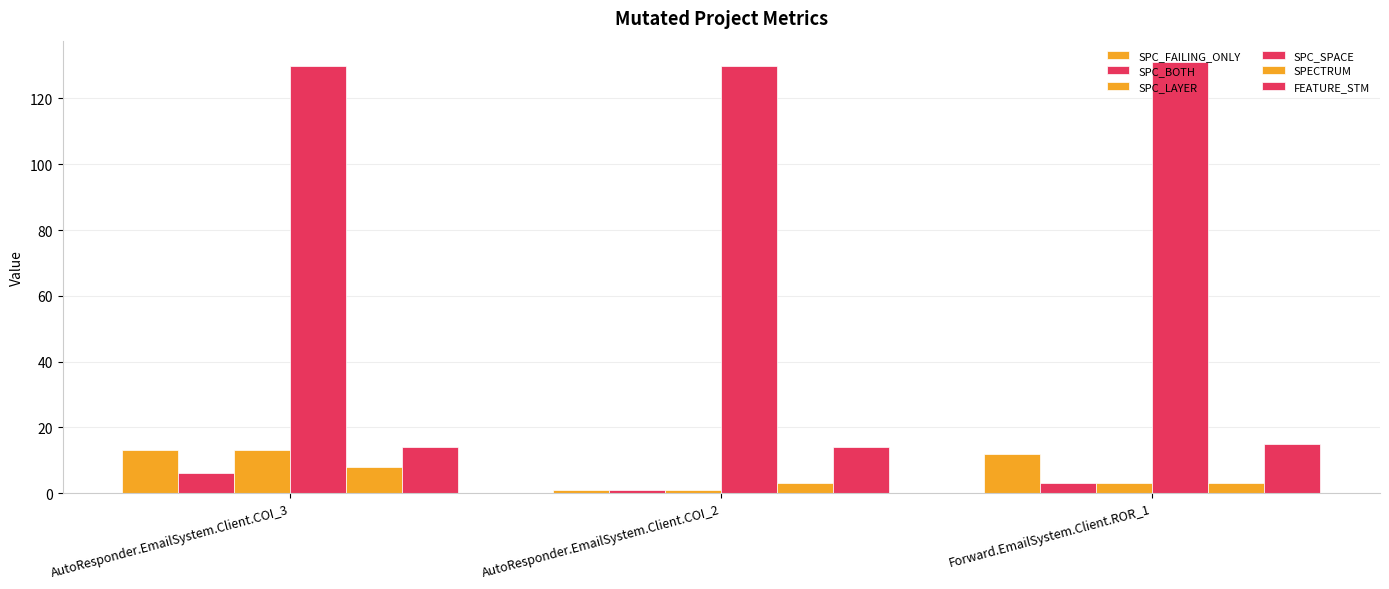

Reading right to left, what are all the values shown in this chart?

SPC_FAILING_ONLY: Forward.EmailSystem.Client.ROR_1=12	AutoResponder.EmailSystem.Client.COI_2=1	AutoResponder.EmailSystem.Client.COI_3=13
SPC_BOTH: Forward.EmailSystem.Client.ROR_1=3	AutoResponder.EmailSystem.Client.COI_2=1	AutoResponder.EmailSystem.Client.COI_3=6
SPC_LAYER: Forward.EmailSystem.Client.ROR_1=3	AutoResponder.EmailSystem.Client.COI_2=1	AutoResponder.EmailSystem.Client.COI_3=13
SPC_SPACE: Forward.EmailSystem.Client.ROR_1=131	AutoResponder.EmailSystem.Client.COI_2=130	AutoResponder.EmailSystem.Client.COI_3=130
SPECTRUM: Forward.EmailSystem.Client.ROR_1=3	AutoResponder.EmailSystem.Client.COI_2=3	AutoResponder.EmailSystem.Client.COI_3=8
FEATURE_STM: Forward.EmailSystem.Client.ROR_1=15	AutoResponder.EmailSystem.Client.COI_2=14	AutoResponder.EmailSystem.Client.COI_3=14